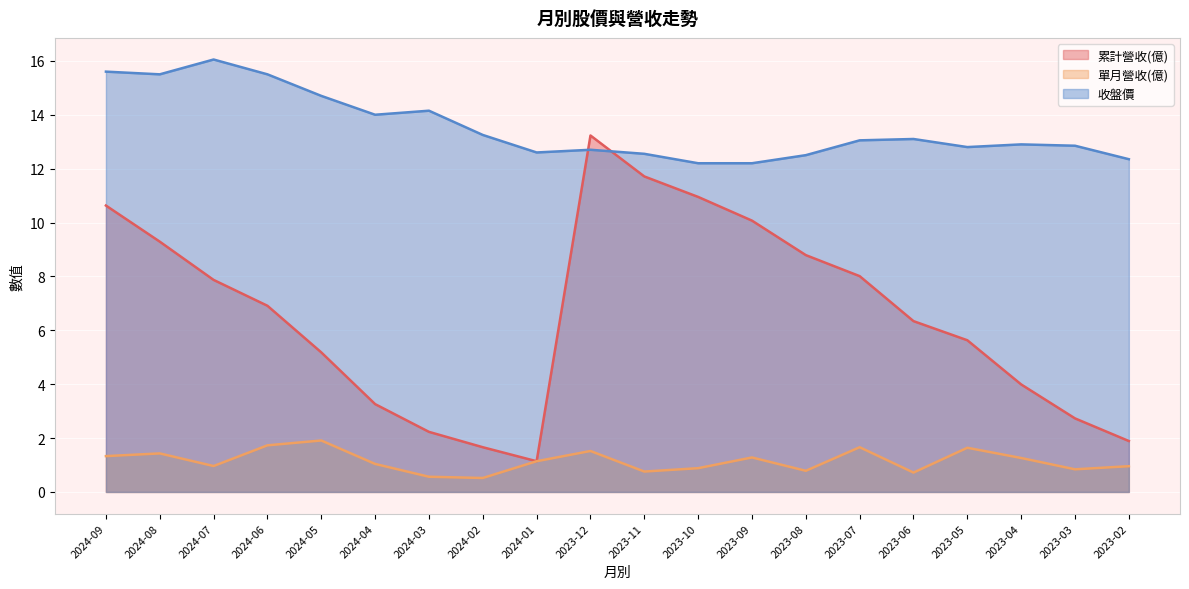

True or false: 收盤價 and 單月營收(億) cross at least once.

False